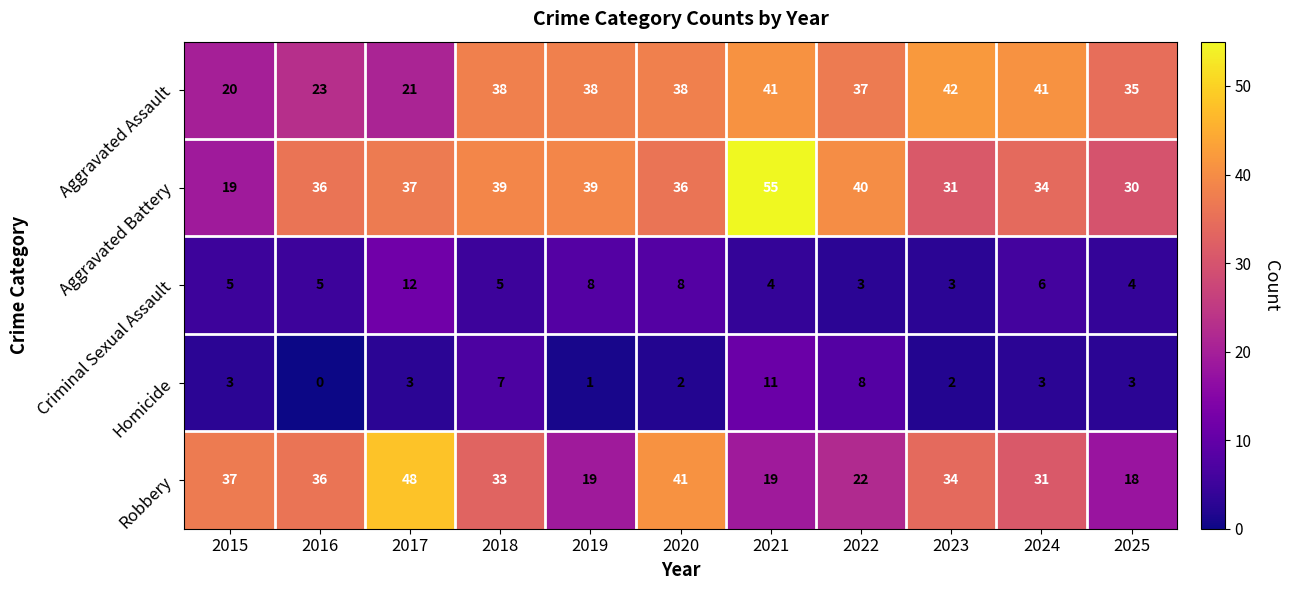

How many values in the Criminal Sexual Assault series are below 5?

4